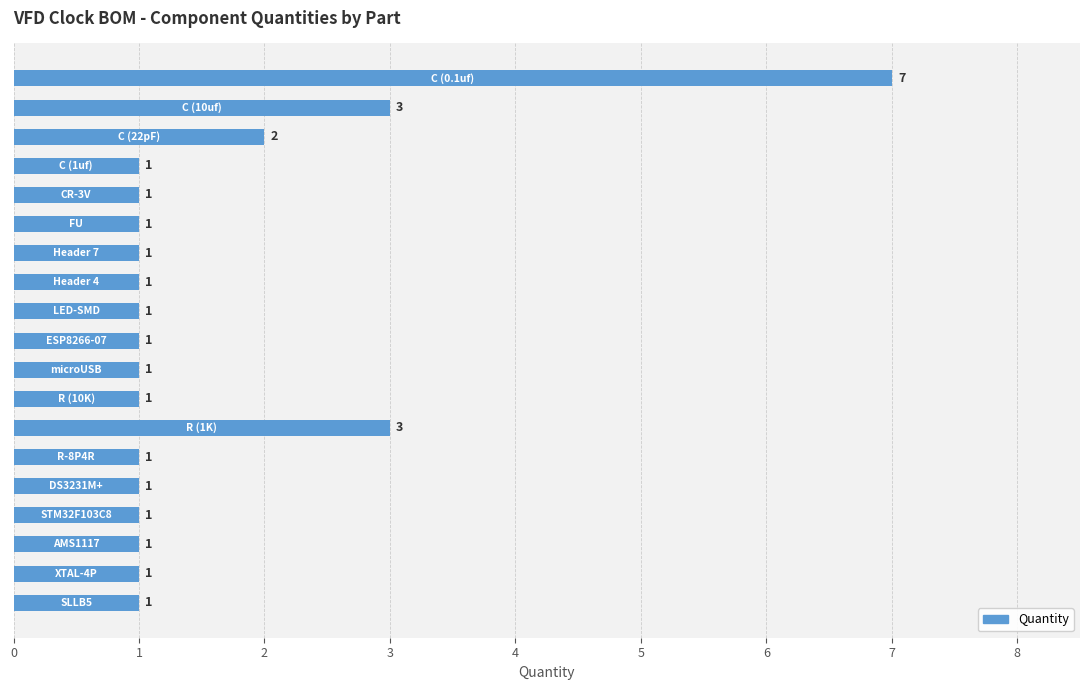

Count the values in the range 1 to 2.

16